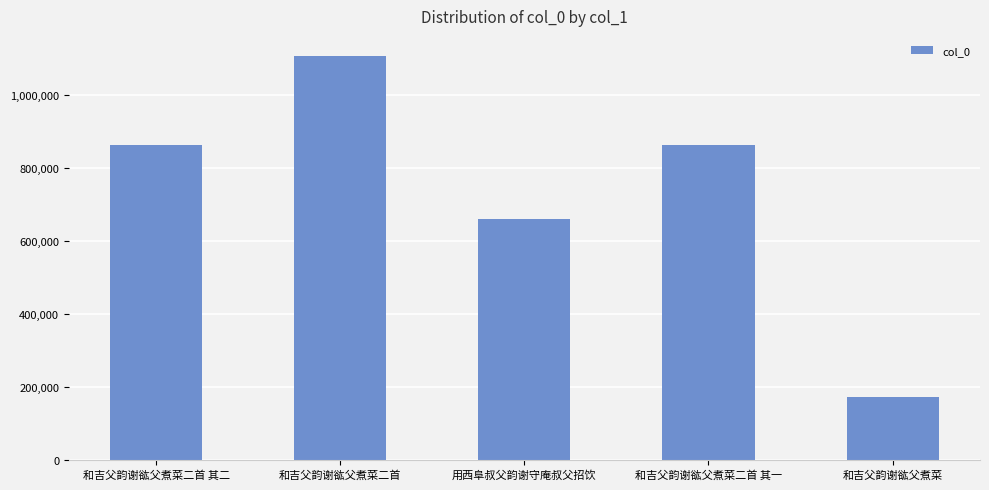

What is the maximum value shown in the chart?

1106857